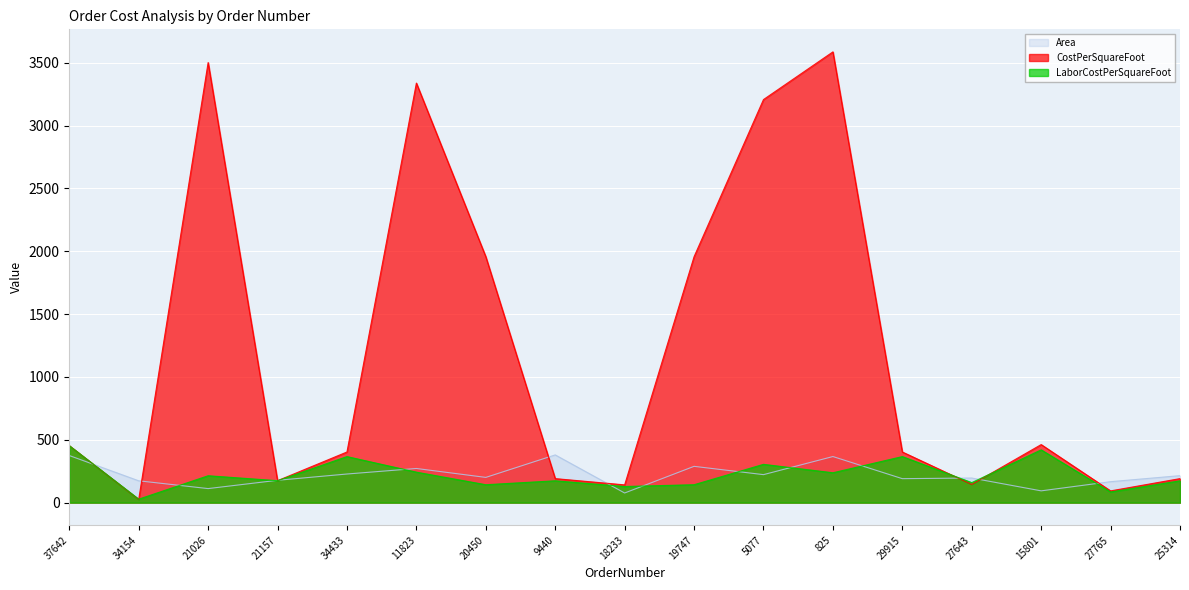

After their last crossing, which series has the higher values: LaborCostPerSquareFoot or CostPerSquareFoot?

CostPerSquareFoot